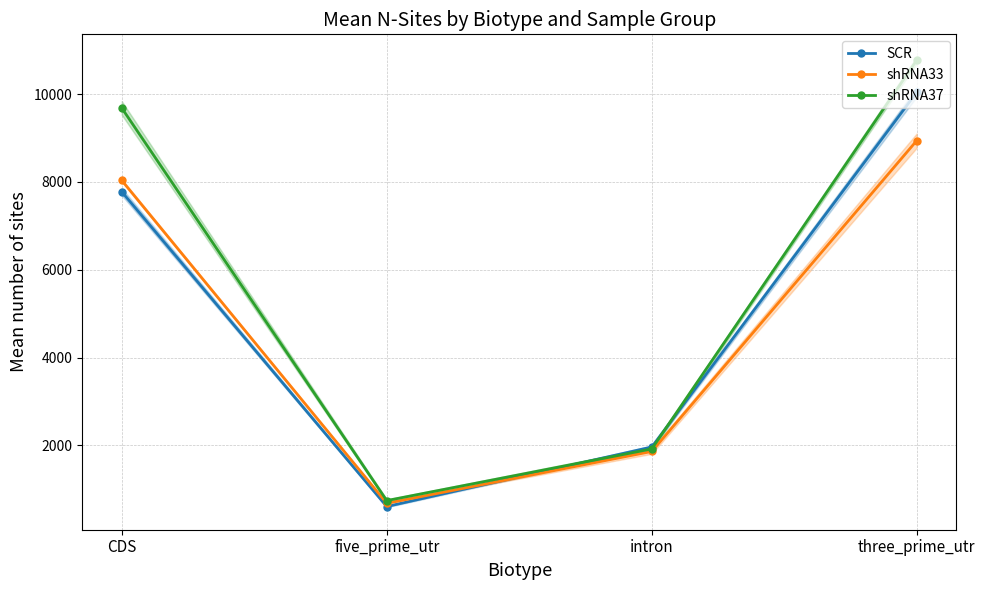

Which series has the largest total across all categories?

shRNA37